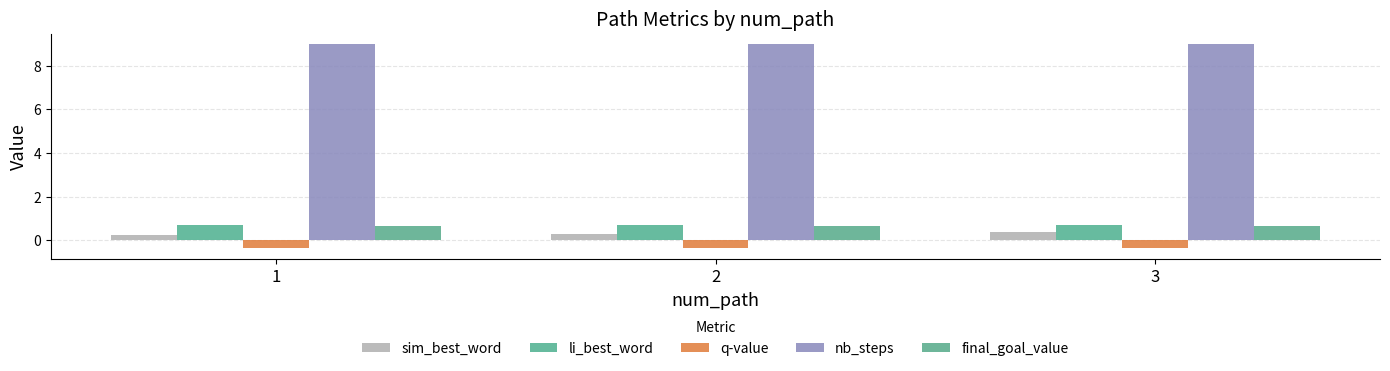

List the labels in order of nb_steps value, smallest first.

1, 2, 3